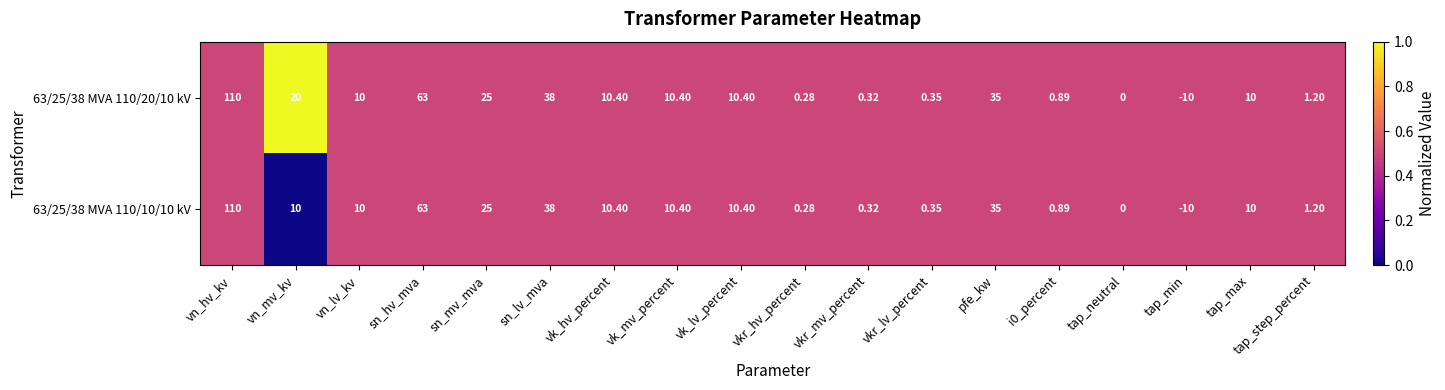

Where does the 63/25/38 MVA 110/10/10 kV series first go above 10?

vn_hv_kv